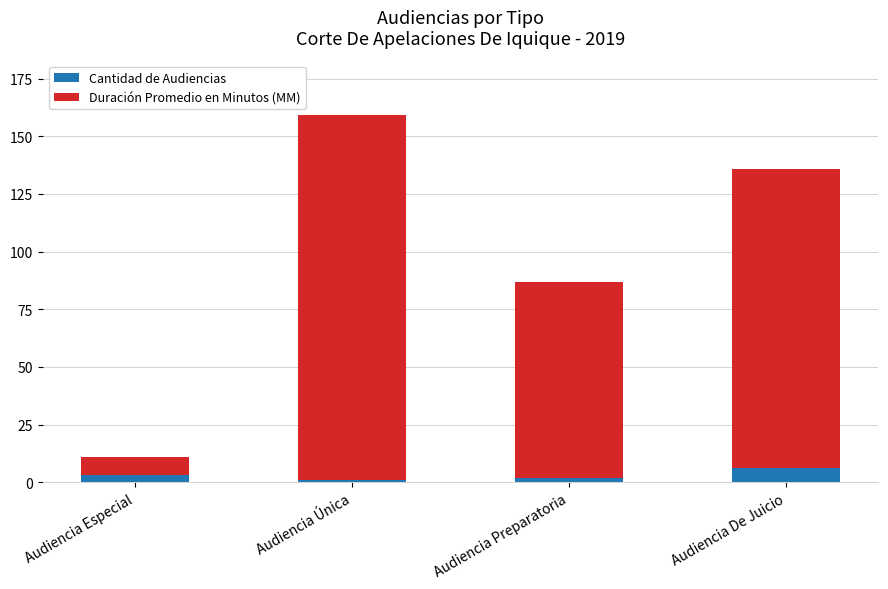

At which category is the sum across all series the highest?

Audiencia Única